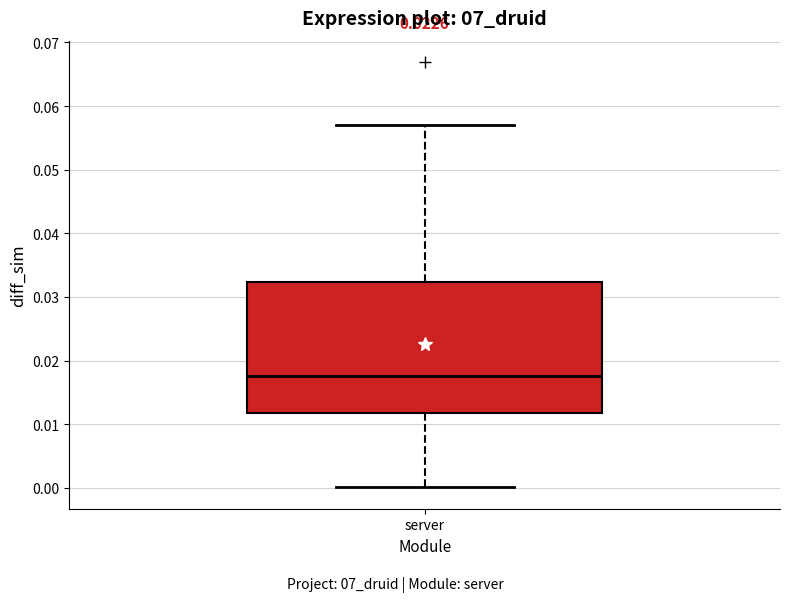

Transcribe this box plot: give where the median line is, the range the box spans, and where the two whiskers end, as read against the y-axis. The values are not printed on the chart, so give them approximately, as read against the axis.

median 0.018, box 0.012 to 0.032, whiskers 0.000 to 0.057